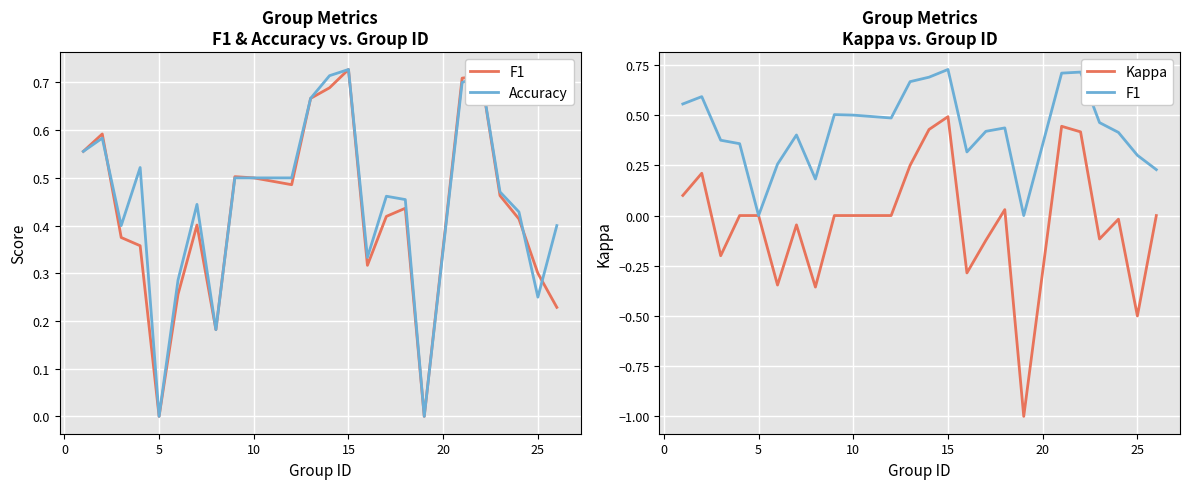

Count the Accuracy values in the range 0 to 1.

24